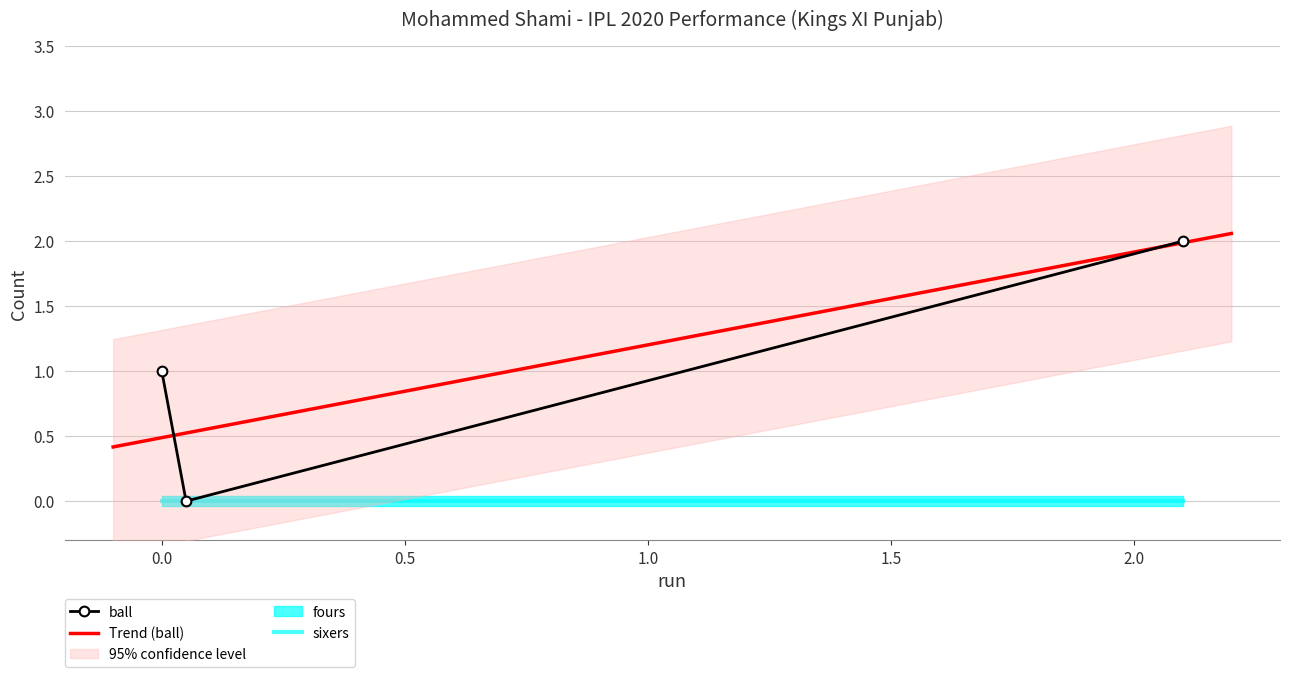

Which series has the largest range (max minus min)?

ball